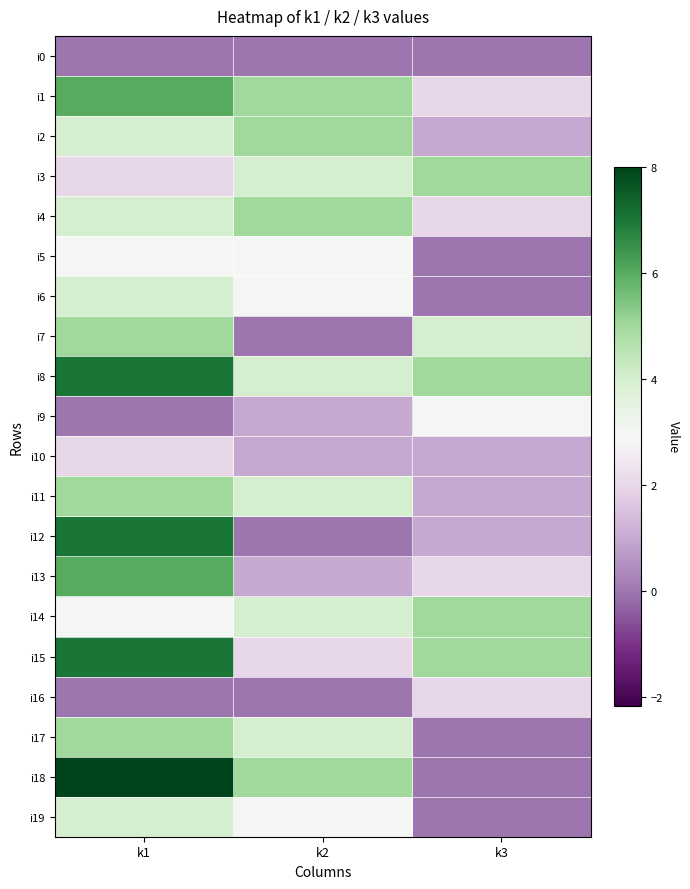

At how many categories does at least one series exceed 5?

1